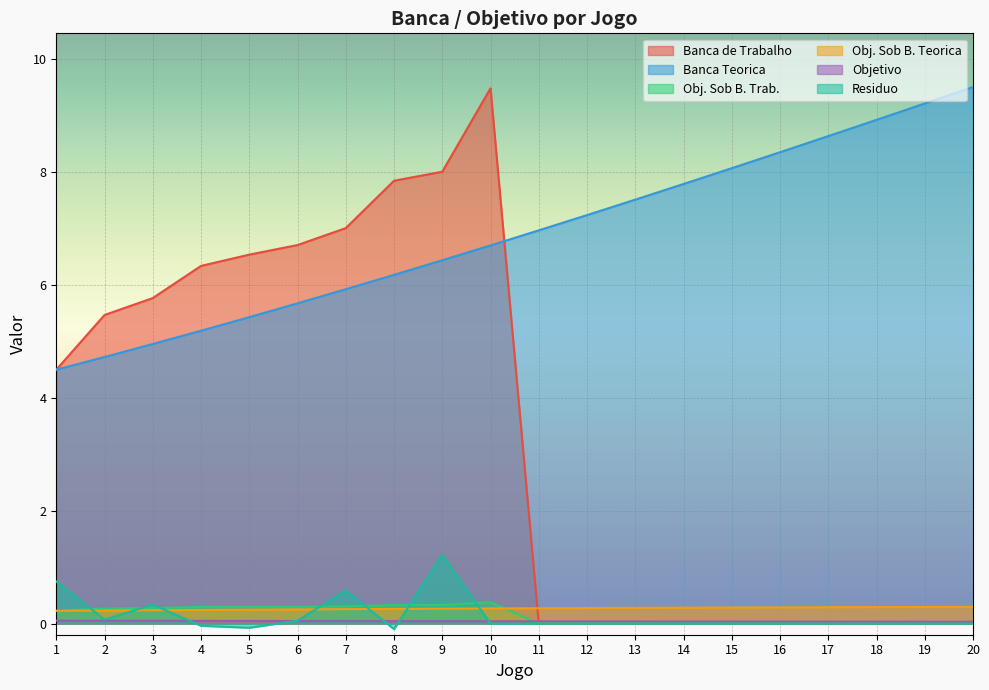

Reading left to right, what are all the values shown in this chart?

Banca de Trabalho: 1=4.5	2=5.5	3=5.8	4=6.3	5=6.5	6=6.7	7=7.0	8=7.8	9=8.0	10=9.5	11=0.0	12=0.0	13=0.0	14=0.0	15=0.0	16=0.0	17=0.0	18=0.0	19=0.0	20=0.0
Banca Teorica: 1=4.5	2=4.7	3=5.0	4=5.2	5=5.4	6=5.7	7=5.9	8=6.2	9=6.4	10=6.7	11=7.0	12=7.2	13=7.5	14=7.8	15=8.1	16=8.4	17=8.6	18=8.9	19=9.2	20=9.5
Obj. Sob B. Trab.: 1=0.2	2=0.3	3=0.3	4=0.3	5=0.3	6=0.3	7=0.3	8=0.3	9=0.3	10=0.4	11=0.0	12=0.0	13=0.0	14=0.0	15=0.0	16=0.0	17=0.0	18=0.0	19=0.0	20=0.0
Obj. Sob B. Teorica: 1=0.2	2=0.2	3=0.2	4=0.2	5=0.2	6=0.3	7=0.3	8=0.3	9=0.3	10=0.3	11=0.3	12=0.3	13=0.3	14=0.3	15=0.3	16=0.3	17=0.3	18=0.3	19=0.3	20=0.3
Objetivo: 1=0.1	2=0.0	3=0.0	4=0.0	5=0.0	6=0.0	7=0.0	8=0.0	9=0.0	10=0.0	11=0.0	12=0.0	13=0.0	14=0.0	15=0.0	16=0.0	17=0.0	18=0.0	19=0.0	20=0.0
Residuo: 1=0.7	2=0.1	3=0.3	4=-0.0	5=-0.1	6=0.0	7=0.6	8=-0.1	9=1.2	10=0.0	11=0.0	12=0.0	13=0.0	14=0.0	15=0.0	16=0.0	17=0.0	18=0.0	19=0.0	20=0.0